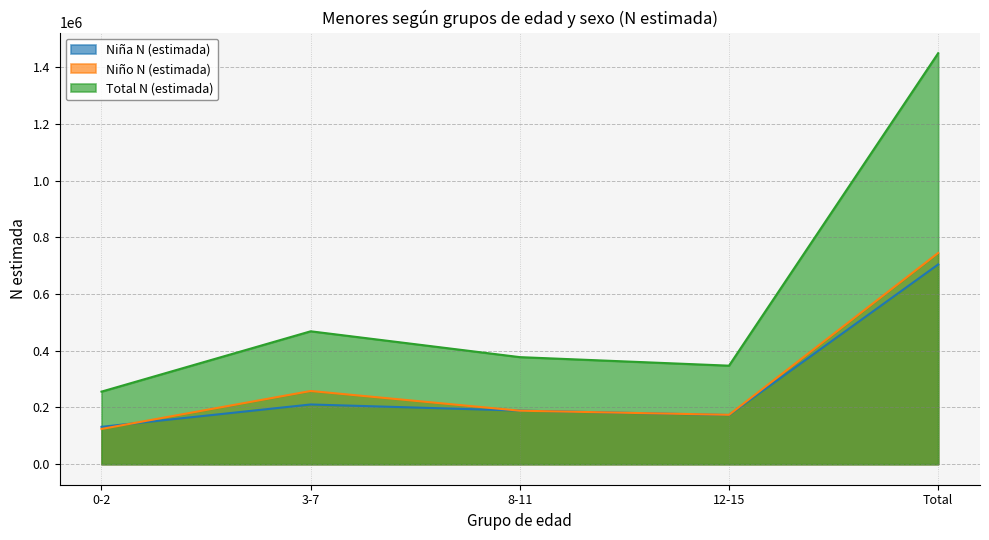

Does the chart display data point markers on the line(s)?

No